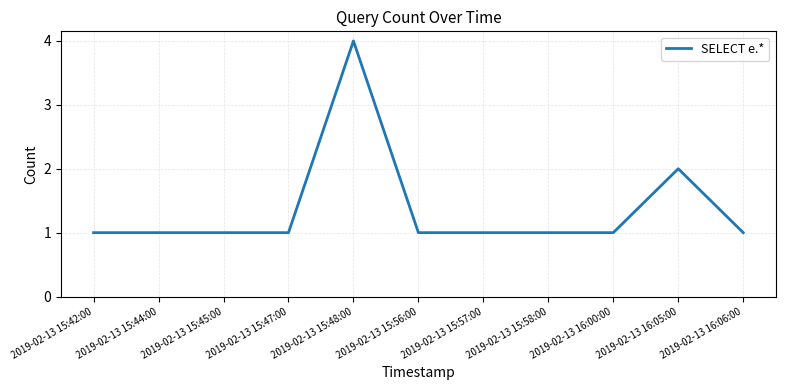

Reading left to right, what are all the values shown in this chart?

2019-02-13 15:42:00=1	2019-02-13 15:44:00=1	2019-02-13 15:45:00=1	2019-02-13 15:47:00=1	2019-02-13 15:48:00=4	2019-02-13 15:56:00=1	2019-02-13 15:57:00=1	2019-02-13 15:58:00=1	2019-02-13 16:00:00=1	2019-02-13 16:05:00=2	2019-02-13 16:06:00=1